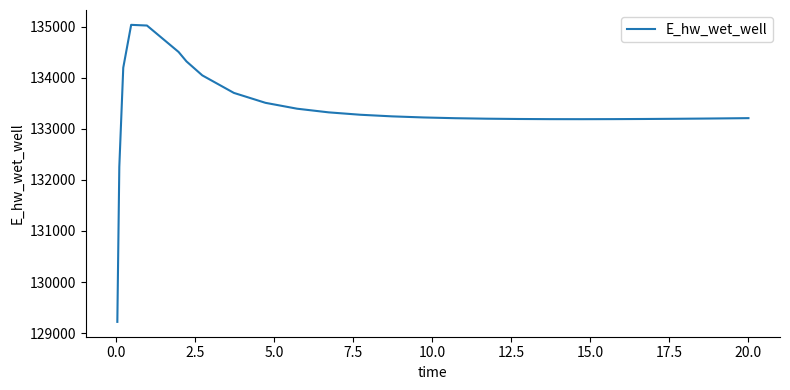

What is the minimum value shown in the chart?

129221.0